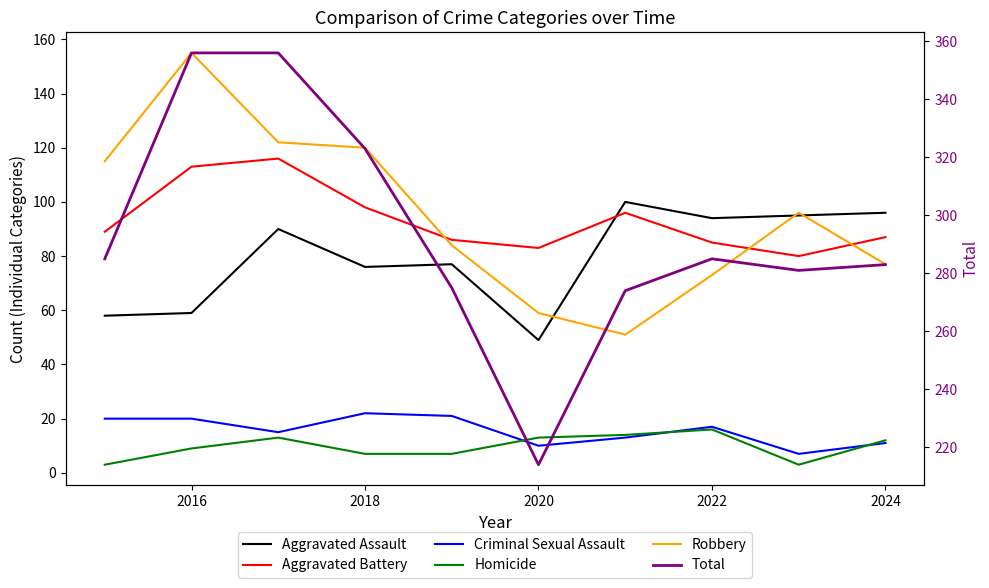

What are all the series names shown in the legend?

Aggravated Assault, Aggravated Battery, Criminal Sexual Assault, Homicide, Robbery, Total